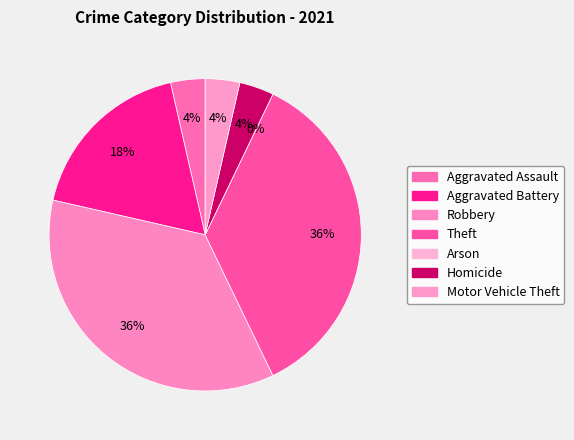

What percentage is the Aggravated Assault slice, to the nearest percent?

4%